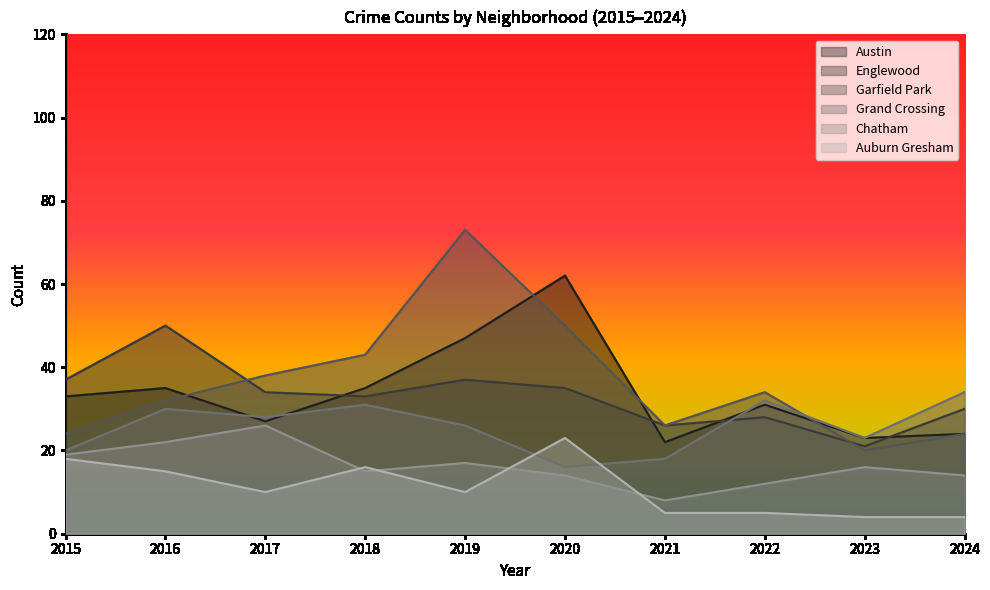

Reading left to right, extract all data points from this chart.

Austin: 33	35	27	35	47	62	22	31	23	24
Englewood: 37	50	34	33	37	35	26	28	21	30
Garfield Park: 24	32	38	43	73	50	26	34	20	24
Grand Crossing: 20	30	28	31	26	16	18	32	23	34
Chatham: 19	22	26	15	17	14	8	12	16	14
Auburn Gresham: 18	15	10	16	10	23	5	5	4	4